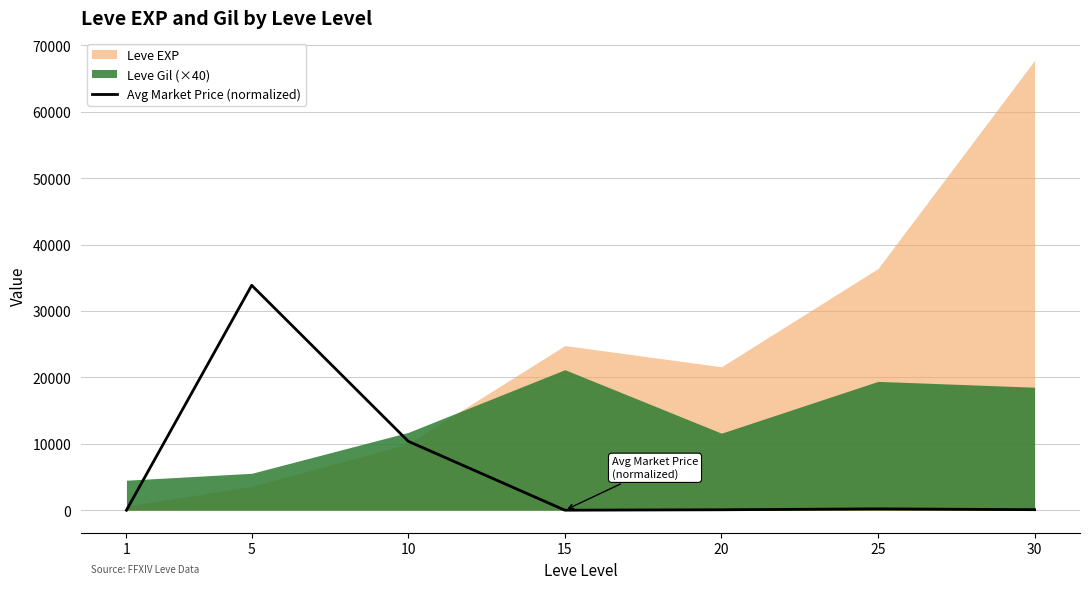

How many lines are shown in the chart?

1